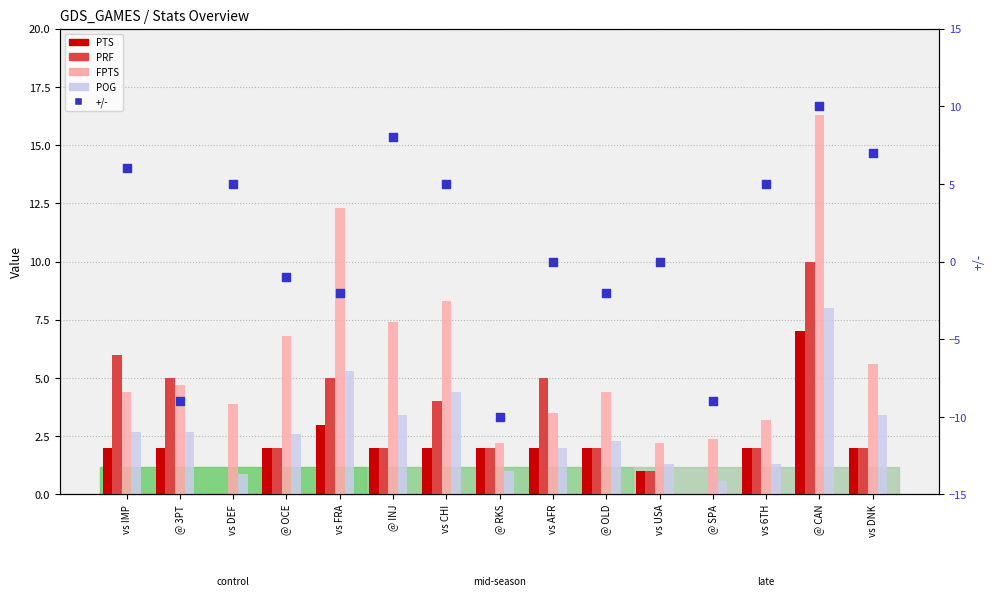

Which series reaches the minimum Y coordinate?

+/-